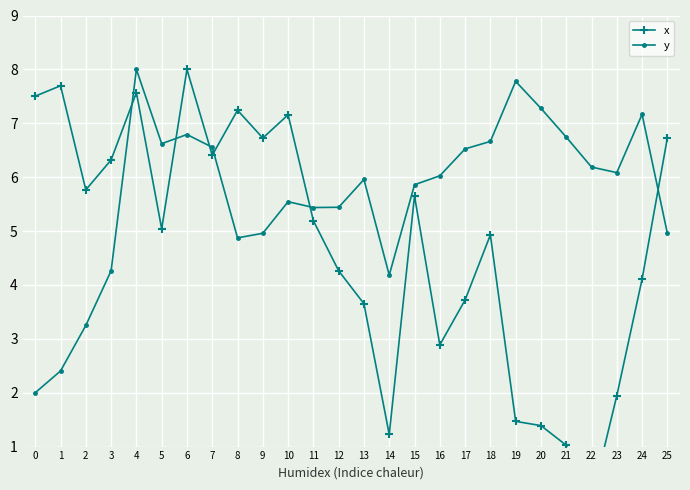

Count the number of categories in the chart.

26